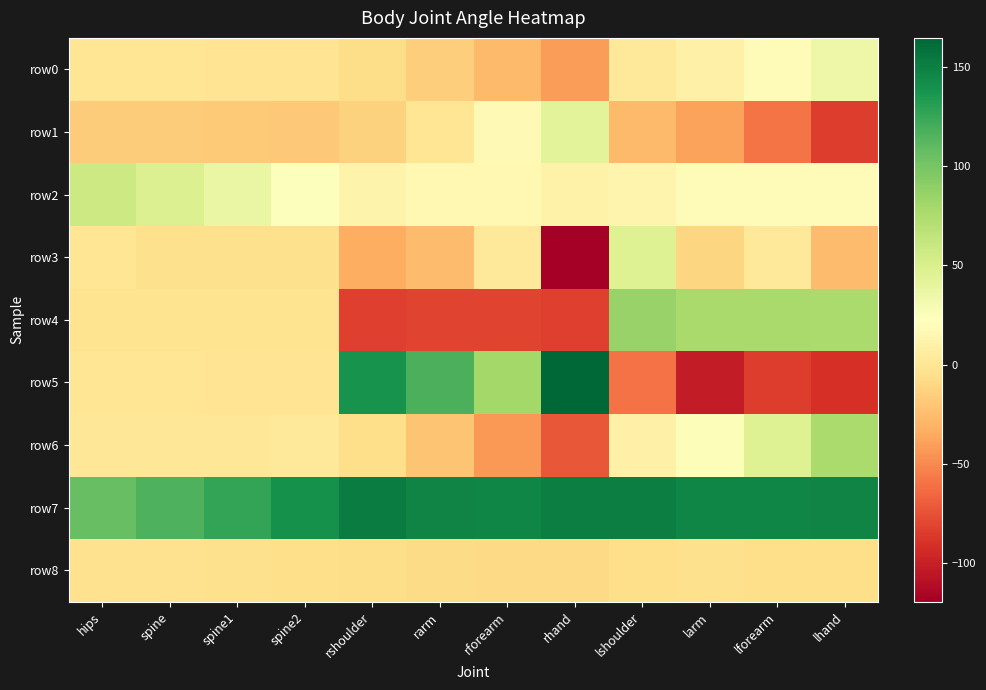

Reading right to left, extract all data points from this chart.

row0: lhand=35.2	lforearm=20.1	larm=10.1	lshoulder=1.7	rhand=-41.8	rforearm=-27.3	rarm=-15.3	rshoulder=-6.7	spine2=-1.8	spine1=-1.2	spine=-0.6	hips=-0.2
row1: lhand=-85.0	lforearm=-59.0	larm=-39.5	lshoulder=-26.7	rhand=43.5	rforearm=17.6	rarm=-0.7	rshoulder=-13.9	spine2=-19.2	spine1=-18.2	spine=-17.3	hips=-16.6
row2: lhand=18.9	lforearm=19.2	larm=18.3	lshoulder=13.1	rhand=11.4	rforearm=16.2	rarm=16.2	rshoulder=12.4	spine2=24.6	spine1=37.2	spine=48.1	hips=57.6
row3: lhand=-26.1	lforearm=2.7	larm=-11.9	lshoulder=46.7	rhand=-119.8	rforearm=2.3	rarm=-26.2	rshoulder=-33.8	spine2=-4.2	spine1=-4.2	spine=-4.2	hips=0.1
row4: lhand=76.7	lforearm=77.4	larm=77.7	lshoulder=85.2	rhand=-83.2	rforearm=-81.6	rarm=-81.9	rshoulder=-83.5	spine2=-2.2	spine1=-2.2	spine=-2.1	hips=-2.1
row5: lhand=-91.8	lforearm=-85.2	larm=-102.3	lshoulder=-60.7	rhand=164.9	rforearm=80.2	rarm=117.6	rshoulder=139.1	spine2=-0.9	spine1=-0.9	spine=-0.7	hips=-0.6
row6: lhand=77.0	lforearm=46.8	larm=25.0	lshoulder=9.5	rhand=-72.9	rforearm=-43.2	rarm=-21.3	rshoulder=-5.8	spine2=1.7	spine1=1.4	spine=1.3	hips=1.2
row7: lhand=147.5	lforearm=146.3	larm=146.6	lshoulder=151.4	rhand=150.6	rforearm=146.7	rarm=147.3	rshoulder=151.6	spine2=139.6	spine1=127.0	spine=116.0	hips=106.6
row8: lhand=-5.8	lforearm=-6.1	larm=-5.1	lshoulder=-6.1	rhand=-9.4	rforearm=-9.5	rarm=-8.2	rshoulder=-7.1	spine2=-5.6	spine1=-4.7	spine=-3.9	hips=-3.2